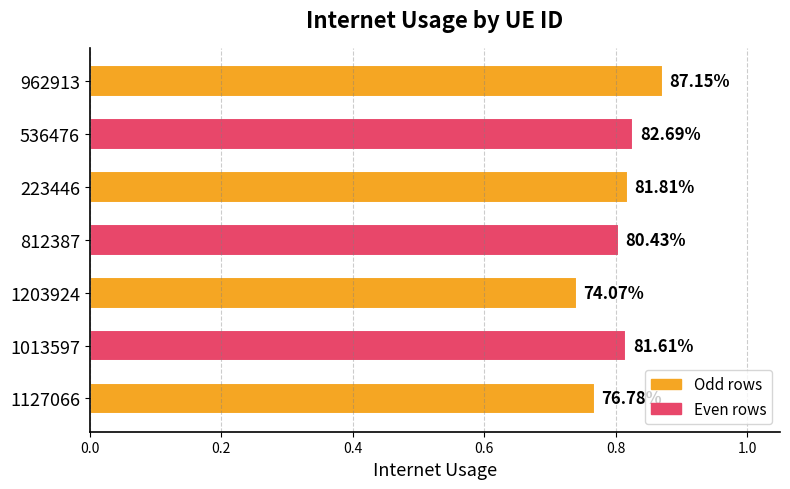

What is the average value?

0.8